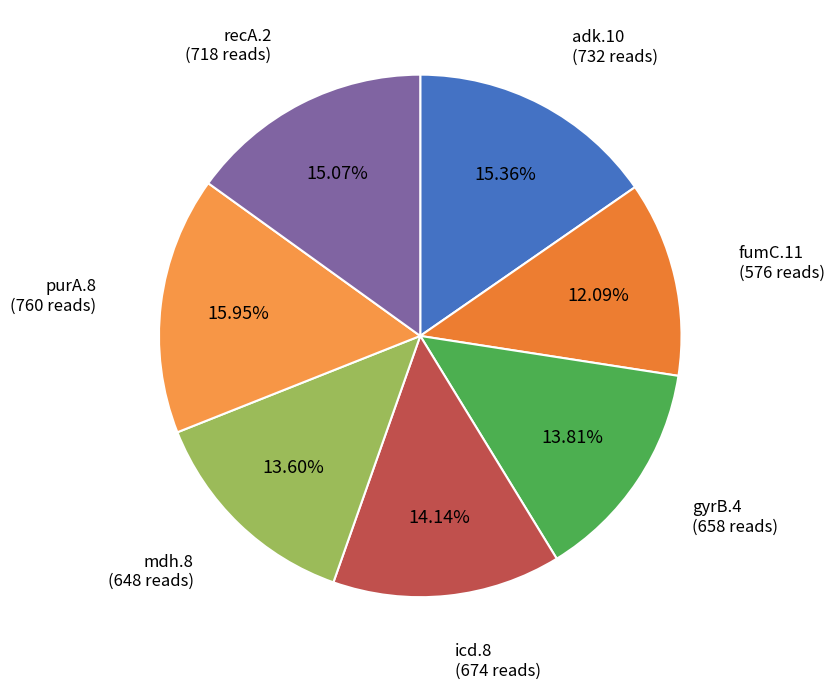

Rank the categories by value from lowest to highest.

fumC.11, mdh.8, gyrB.4, icd.8, recA.2, adk.10, purA.8